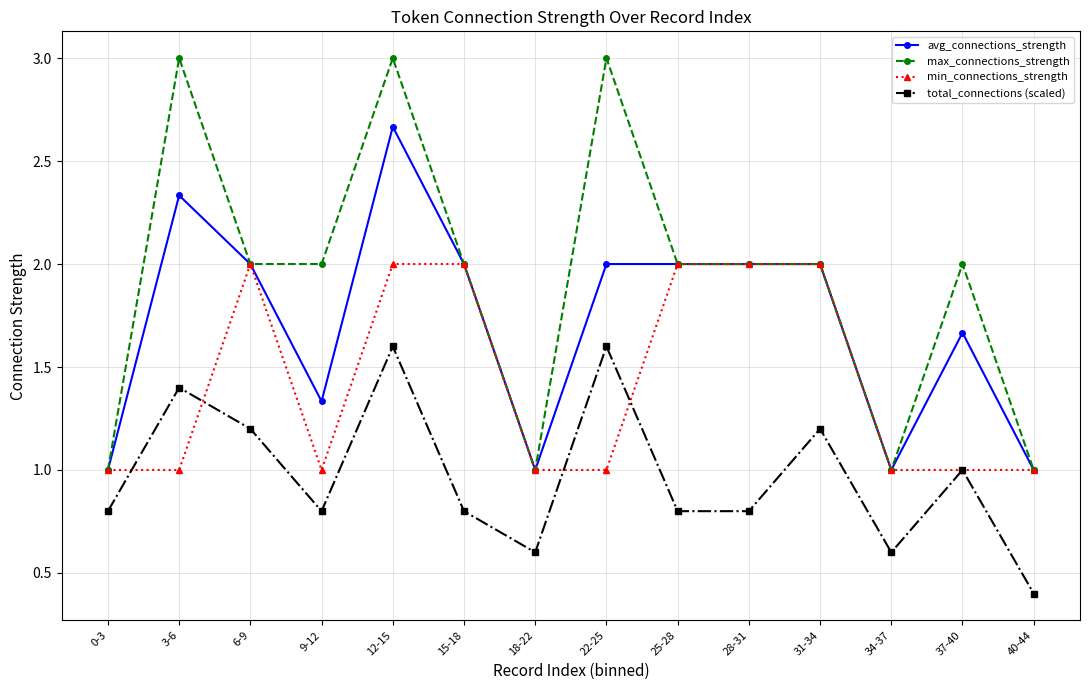

Is it true that min_connections_strength equals 1.0 at 40-44?

True